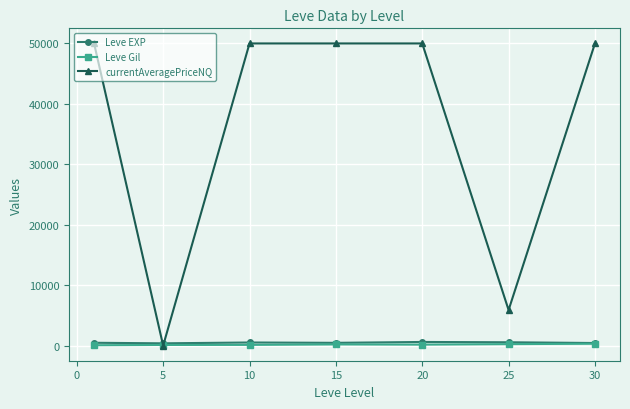

How many intersections are there between currentAveragePriceNQ and Leve Gil?

2